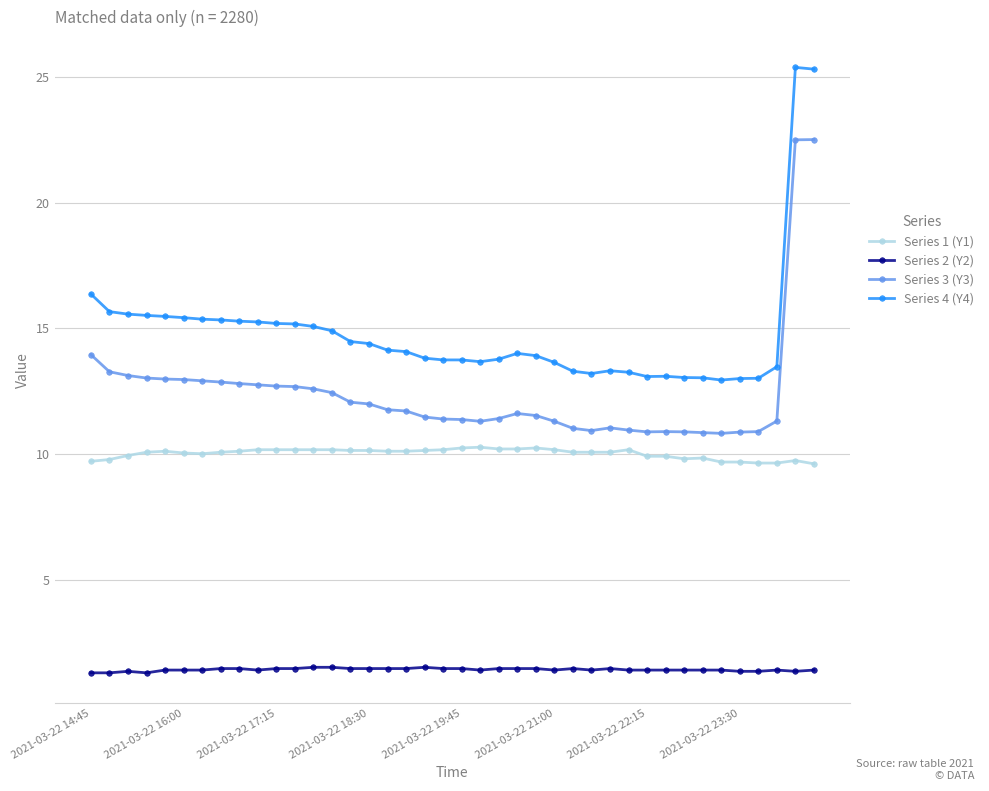

Which series has the widest spread of values?

Series 4 (Y4)